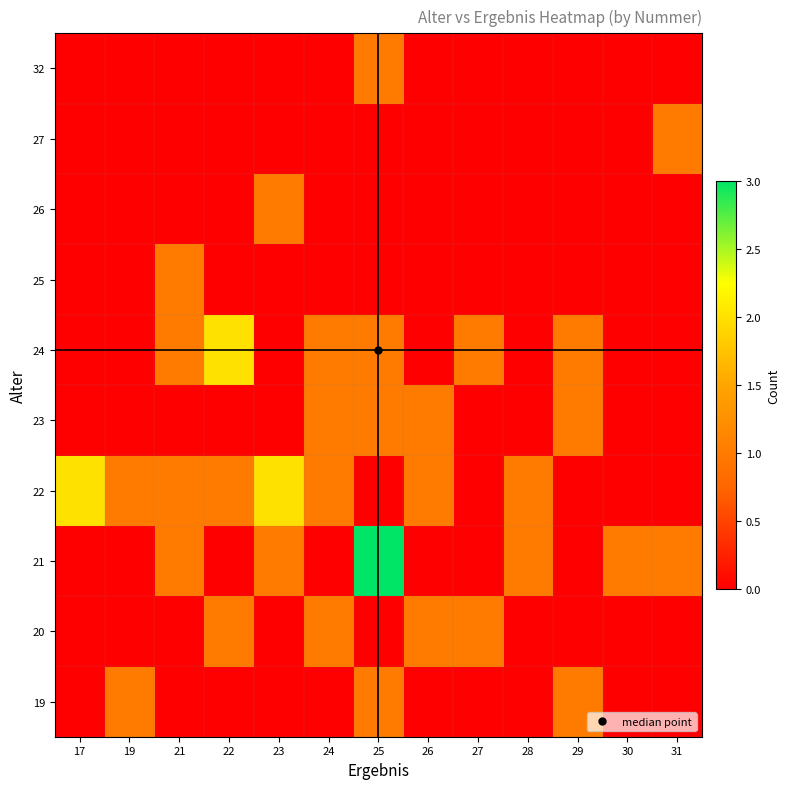

Reading left to right, what are all the values shown in this chart?

19: 17=0	19=1	21=0	22=0	23=0	24=0	25=1	26=0	27=0	28=0	29=1	30=0	31=0
20: 17=0	19=0	21=0	22=1	23=0	24=1	25=0	26=1	27=1	28=0	29=0	30=0	31=0
21: 17=0	19=0	21=1	22=0	23=1	24=0	25=3	26=0	27=0	28=1	29=0	30=1	31=1
22: 17=2	19=1	21=1	22=1	23=2	24=1	25=0	26=1	27=0	28=1	29=0	30=0	31=0
23: 17=0	19=0	21=0	22=0	23=0	24=1	25=1	26=1	27=0	28=0	29=1	30=0	31=0
24: 17=0	19=0	21=1	22=2	23=0	24=1	25=1	26=0	27=1	28=0	29=1	30=0	31=0
25: 17=0	19=0	21=1	22=0	23=0	24=0	25=0	26=0	27=0	28=0	29=0	30=0	31=0
26: 17=0	19=0	21=0	22=0	23=1	24=0	25=0	26=0	27=0	28=0	29=0	30=0	31=0
27: 17=0	19=0	21=0	22=0	23=0	24=0	25=0	26=0	27=0	28=0	29=0	30=0	31=1
32: 17=0	19=0	21=0	22=0	23=0	24=0	25=1	26=0	27=0	28=0	29=0	30=0	31=0